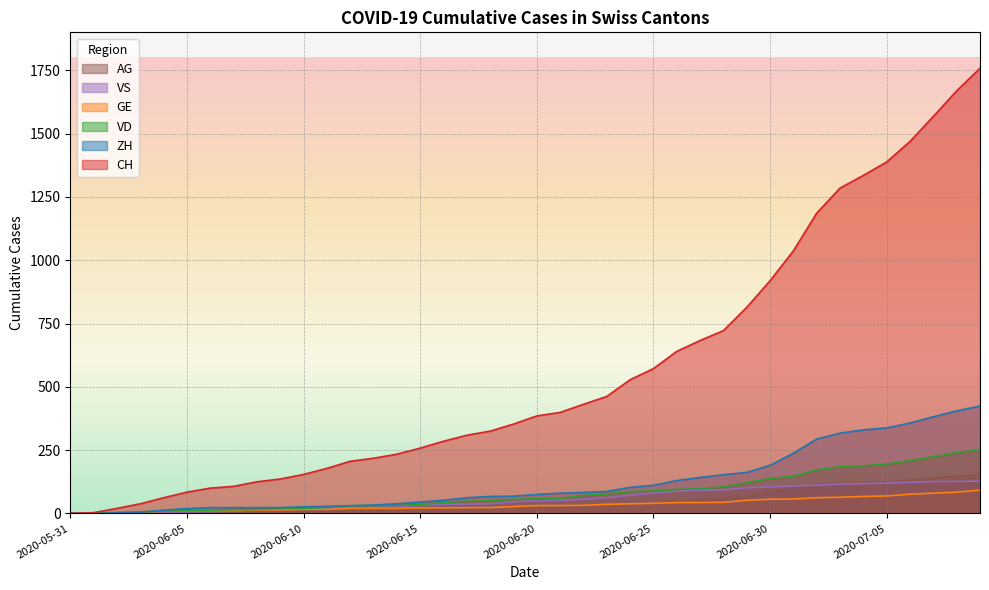

True or false: VS has a value of 50 at 2020-06-20.

True